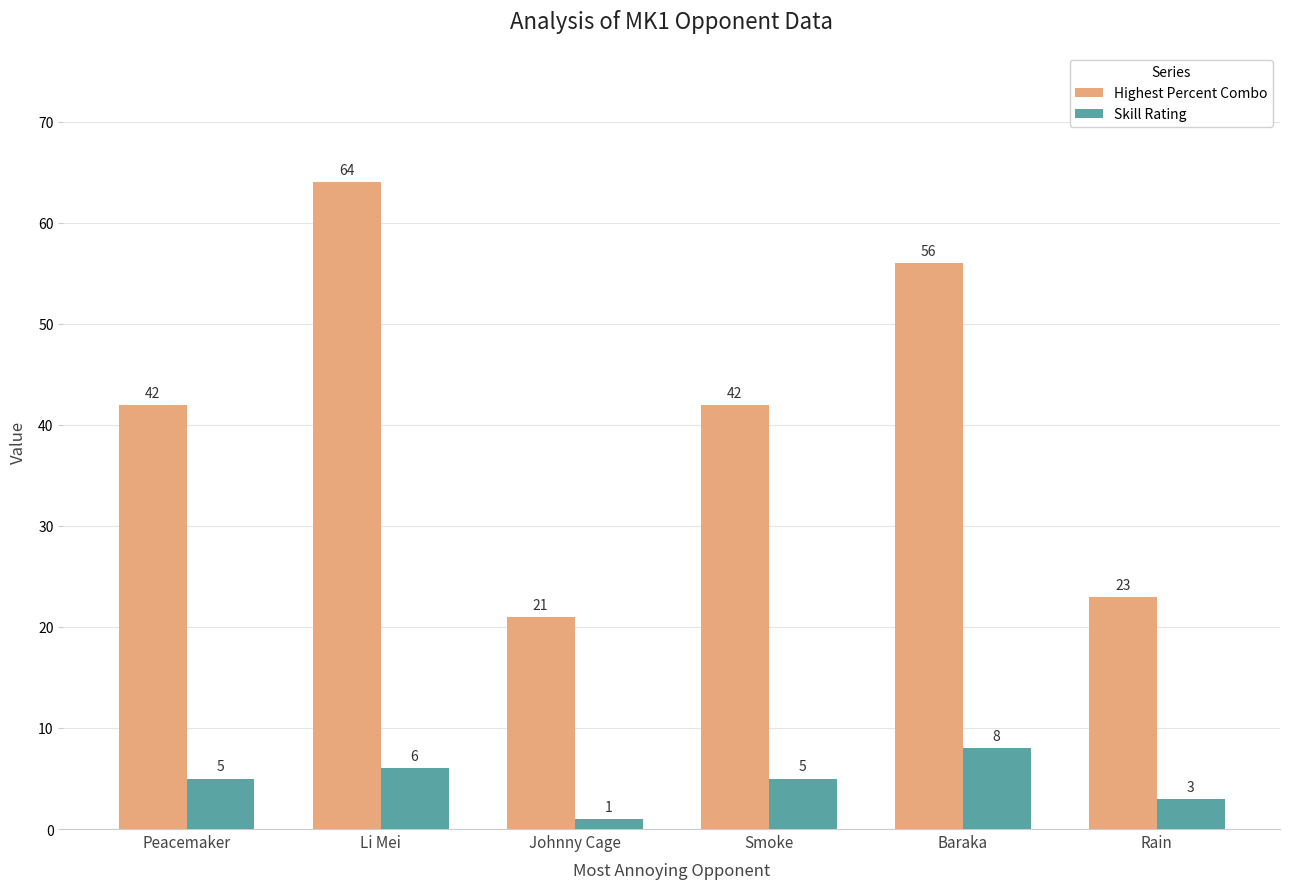

Reading left to right, transcribe all the data shown in this chart.

Highest Percent Combo: Peacemaker=42	Li Mei=64	Johnny Cage=21	Smoke=42	Baraka=56	Rain=23
Skill Rating: Peacemaker=5	Li Mei=6	Johnny Cage=1	Smoke=5	Baraka=8	Rain=3